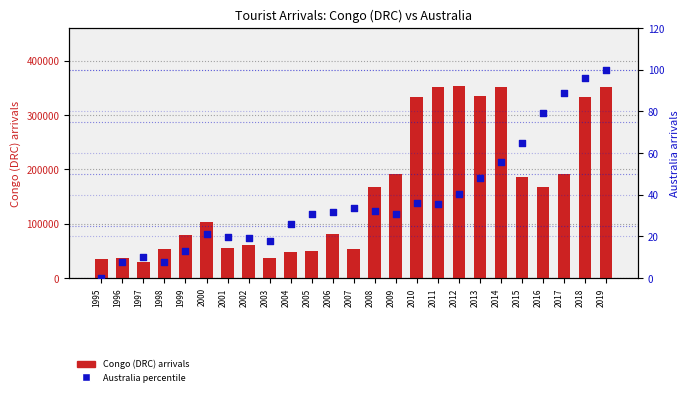

What are all the series names shown in the legend?

Congo (DRC) arrivals, Australia (percentile)